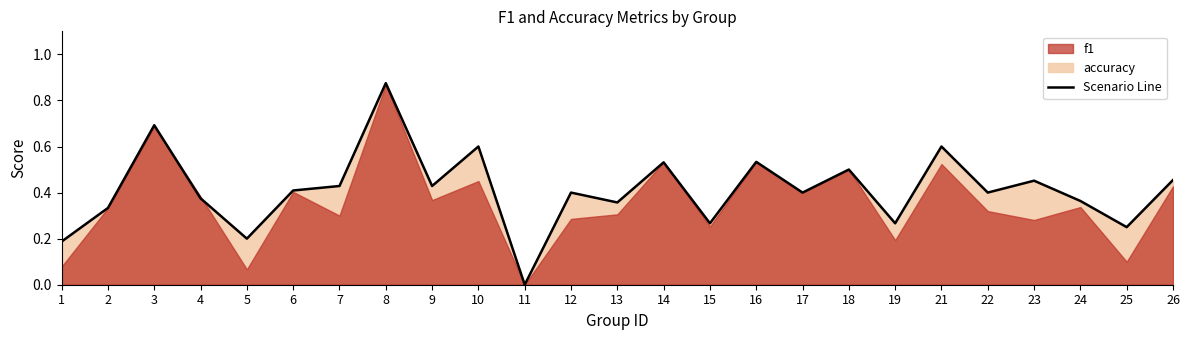

What is the difference between the maximum and minimum values?

0.9